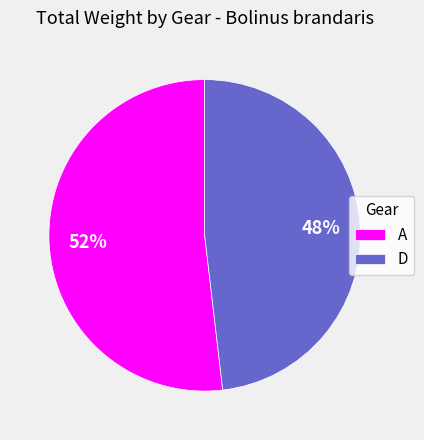

Is A the majority of the pie?

Yes